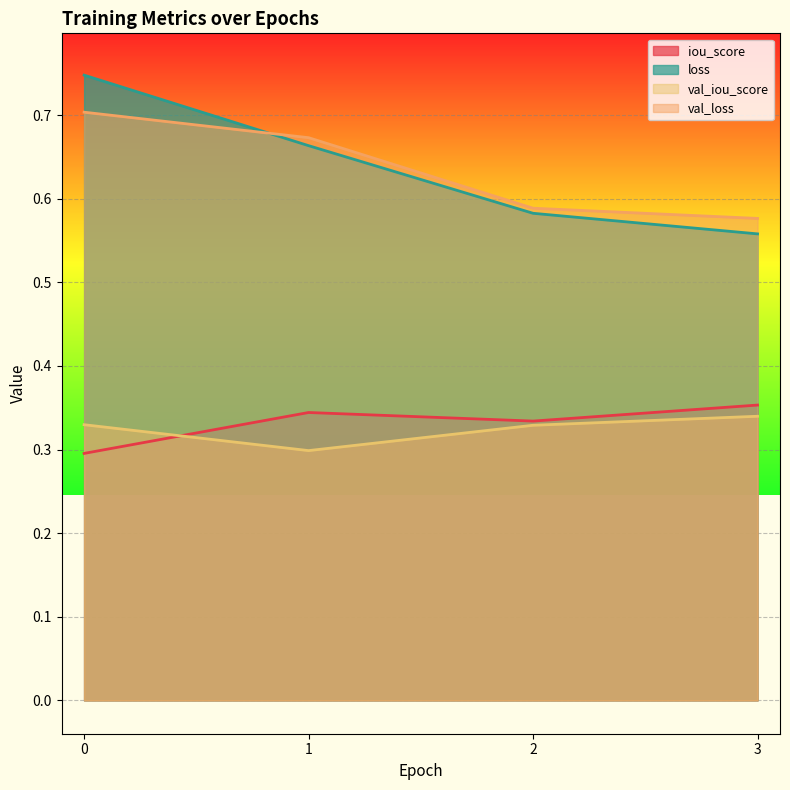

How many times do val_iou_score and iou_score cross each other?

1